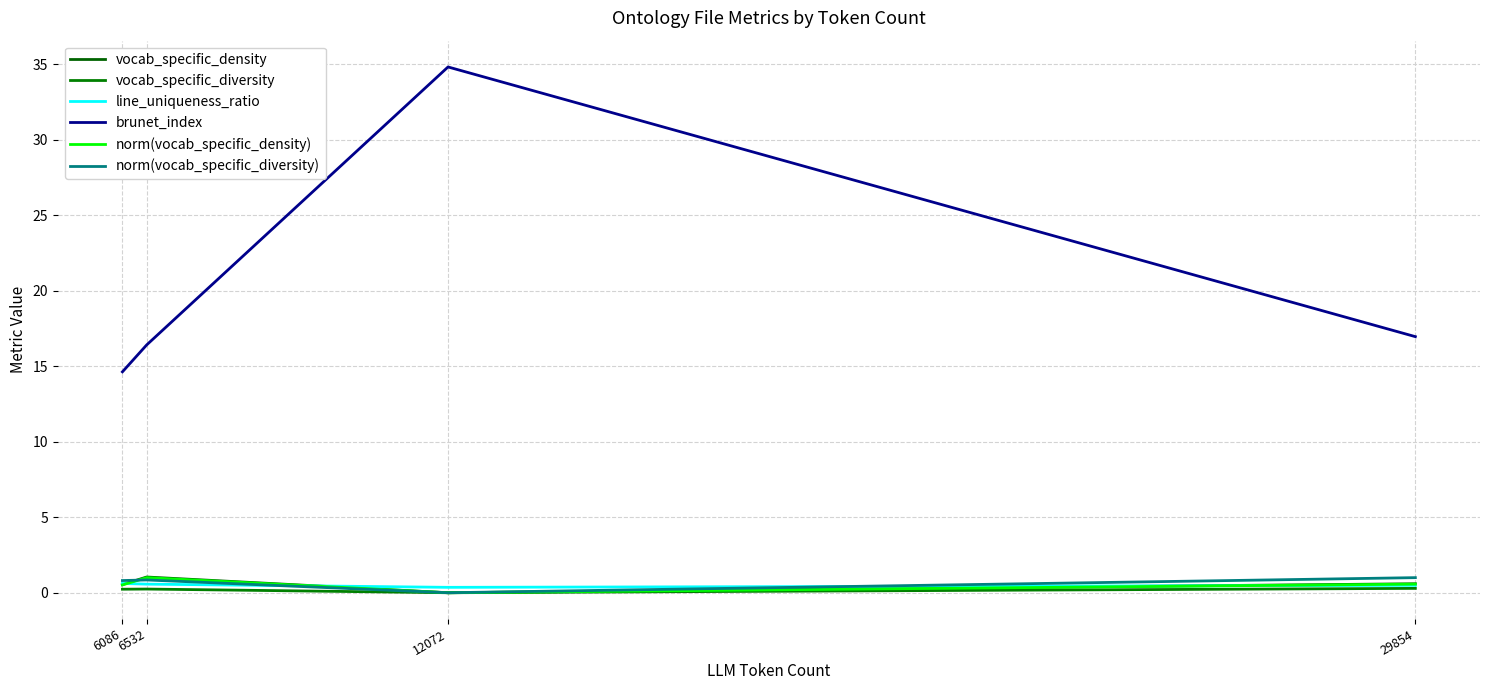

Which has a higher value, 12072 or 29854?

29854